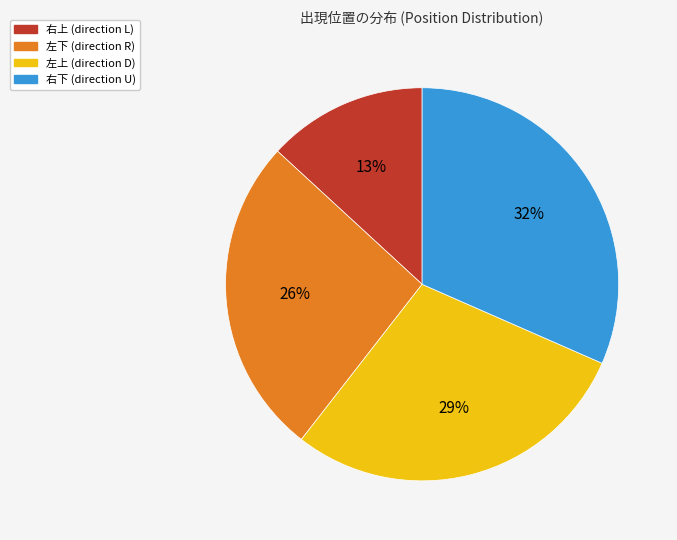

True or false: 左上 accounts for 43% of the total.

False